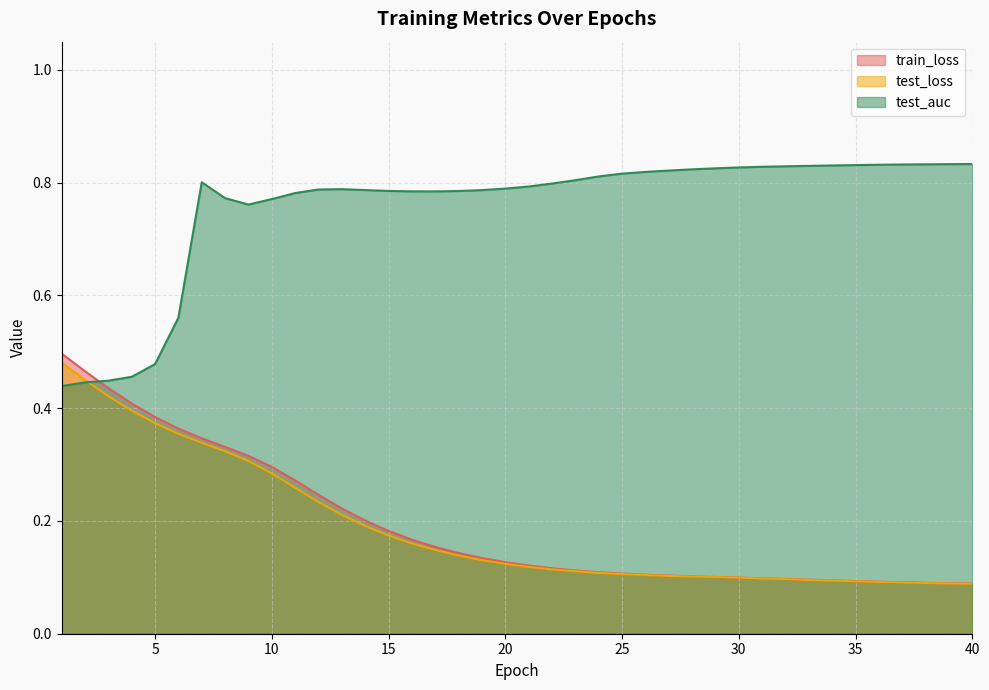

Reading right to left, what are all the values shown in this chart?

train_loss: 40=0.1	39=0.1	38=0.1	37=0.1	36=0.1	35=0.1	34=0.1	33=0.1	32=0.1	31=0.1	30=0.1	29=0.1	28=0.1	27=0.1	26=0.1	25=0.1	24=0.1	23=0.1	22=0.1	21=0.1	20=0.1	19=0.1	18=0.1	17=0.2	16=0.2	15=0.2	14=0.2	13=0.2	12=0.2	11=0.3	10=0.3	9=0.3	8=0.3	7=0.3	6=0.4	5=0.4	4=0.4	3=0.4	2=0.5	1=0.5
test_loss: 40=0.1	39=0.1	38=0.1	37=0.1	36=0.1	35=0.1	34=0.1	33=0.1	32=0.1	31=0.1	30=0.1	29=0.1	28=0.1	27=0.1	26=0.1	25=0.1	24=0.1	23=0.1	22=0.1	21=0.1	20=0.1	19=0.1	18=0.1	17=0.1	16=0.2	15=0.2	14=0.2	13=0.2	12=0.2	11=0.3	10=0.3	9=0.3	8=0.3	7=0.3	6=0.4	5=0.4	4=0.4	3=0.4	2=0.5	1=0.5
test_auc: 40=0.8	39=0.8	38=0.8	37=0.8	36=0.8	35=0.8	34=0.8	33=0.8	32=0.8	31=0.8	30=0.8	29=0.8	28=0.8	27=0.8	26=0.8	25=0.8	24=0.8	23=0.8	22=0.8	21=0.8	20=0.8	19=0.8	18=0.8	17=0.8	16=0.8	15=0.8	14=0.8	13=0.8	12=0.8	11=0.8	10=0.8	9=0.8	8=0.8	7=0.8	6=0.6	5=0.5	4=0.5	3=0.4	2=0.4	1=0.4